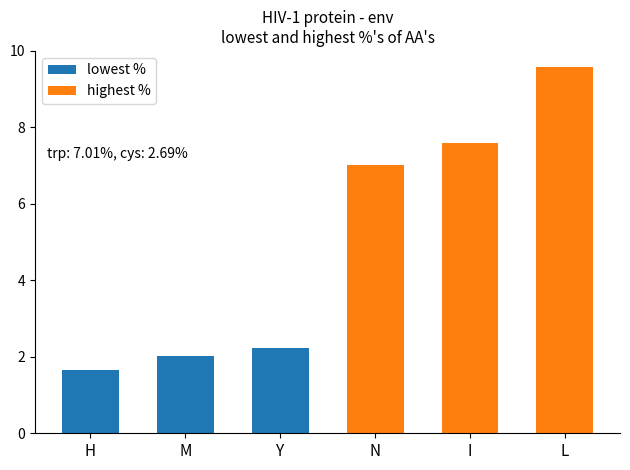

What is the value of the highest % bar at the 3rd from the left?

9.6